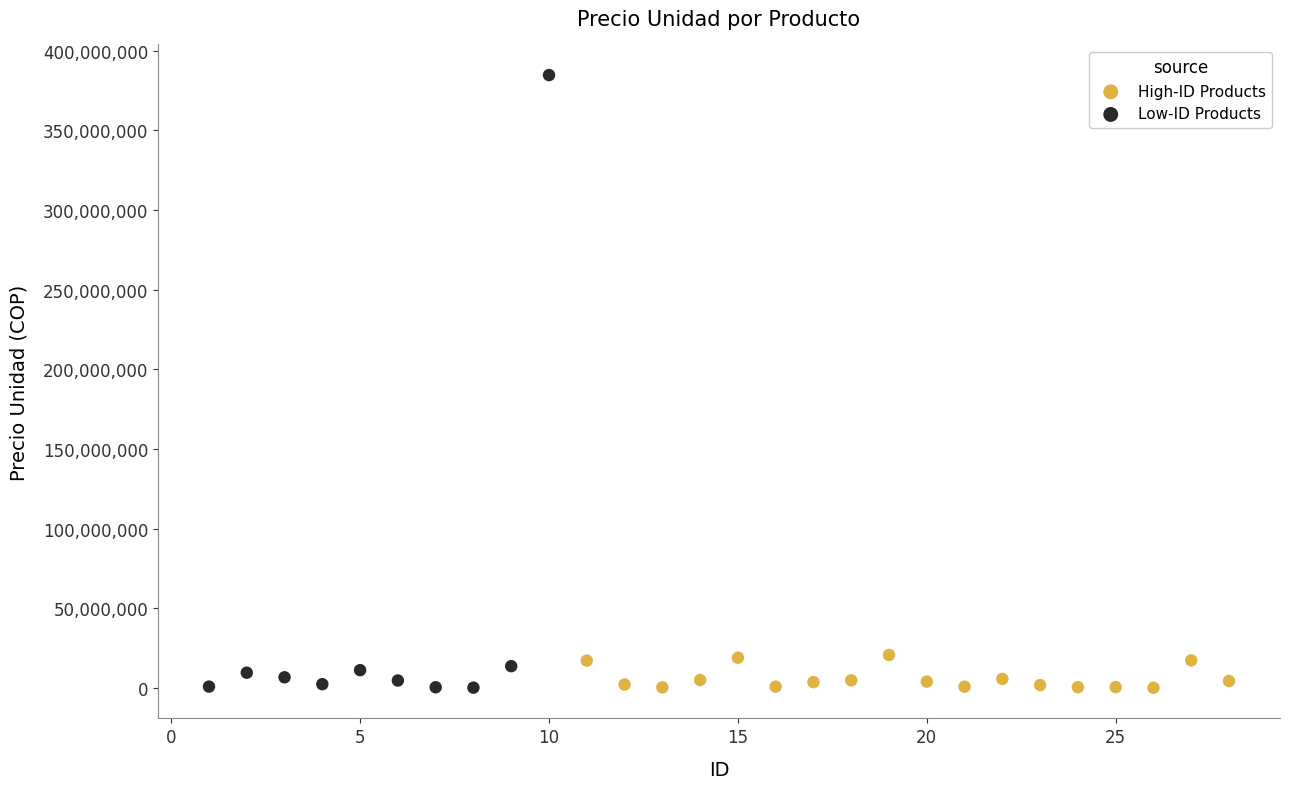

Which series has the widest spread of Y values?

Low-ID Products